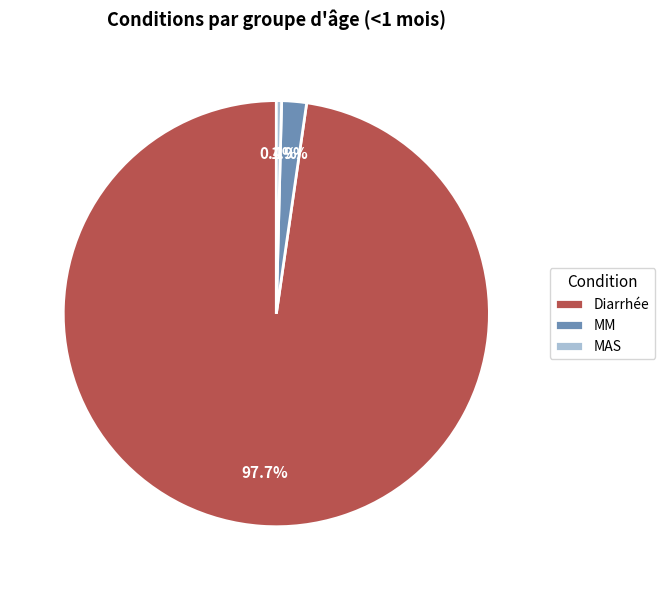

Is it true that MM is 2% of the pie?

True